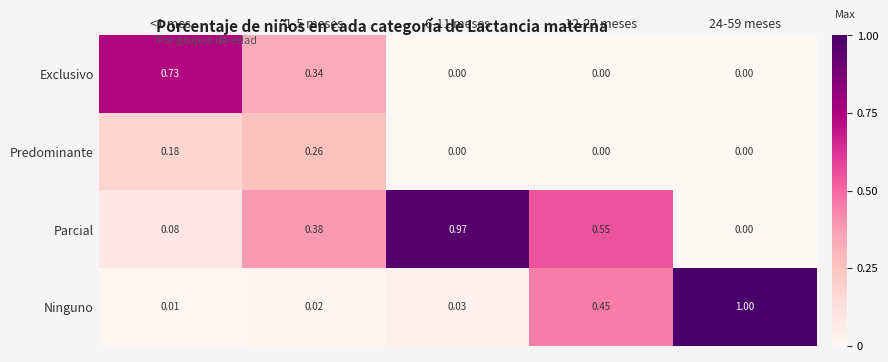

Between 1-5 meses and 24-59 meses, which series saw the biggest shift?

Ninguno